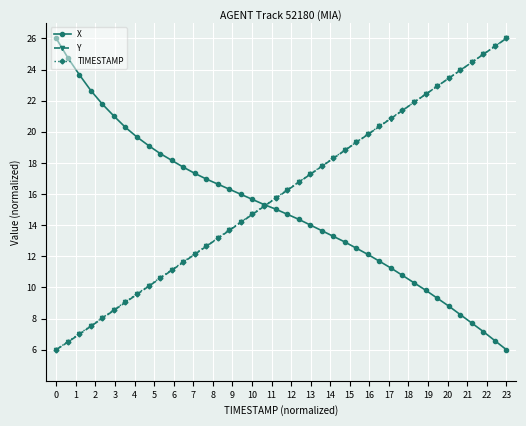

True or false: TIMESTAMP has more than 2 points higher than both neighbors.

False